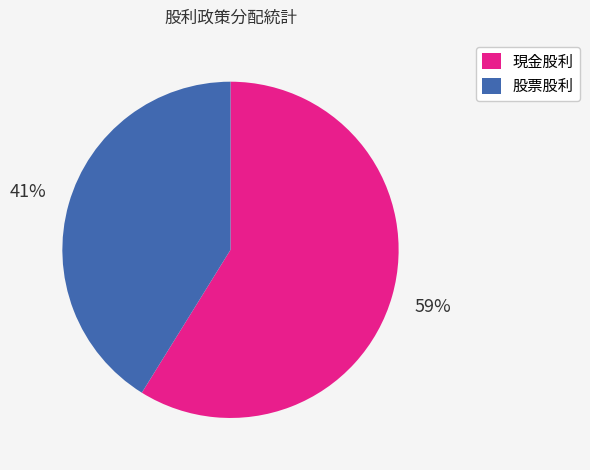

Count the number of slices in the pie.

2